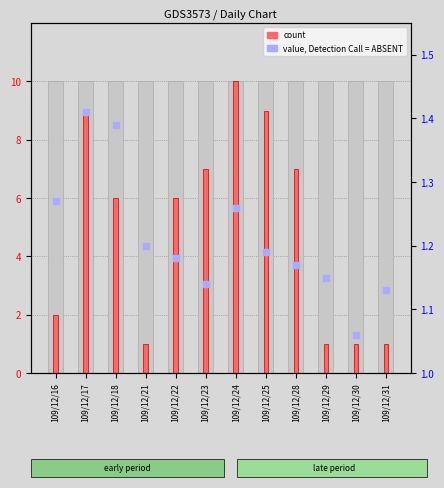

Which series reaches the minimum Y coordinate?

count